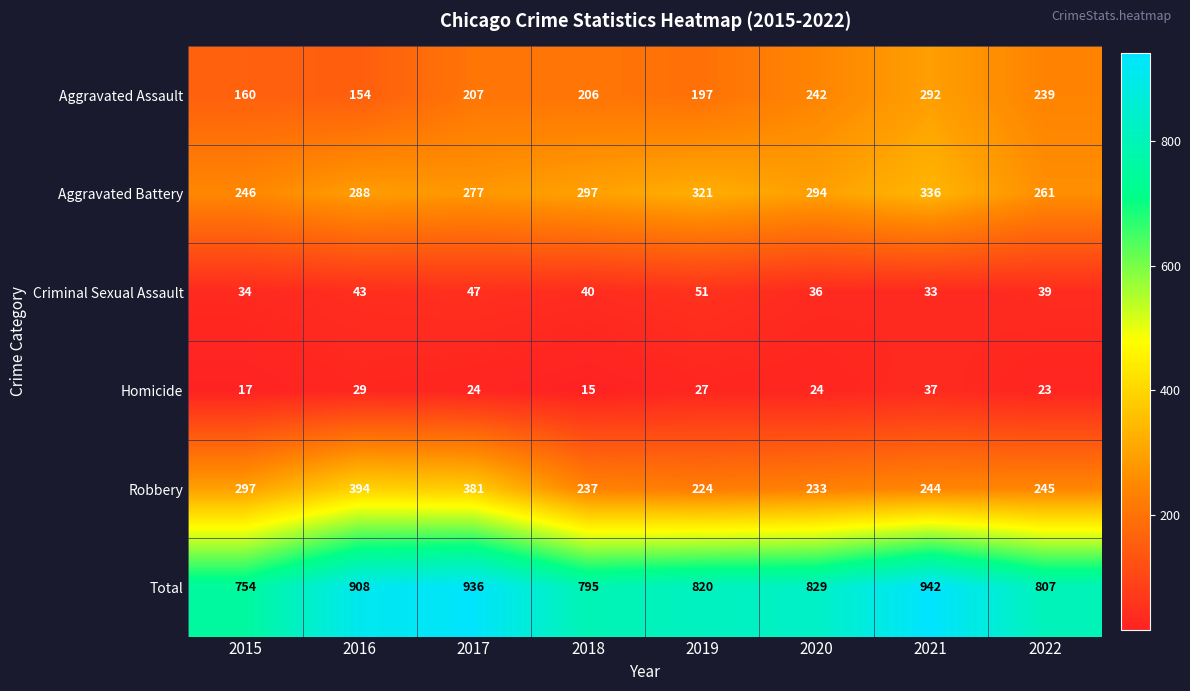

What is the total value across all series at 2016?

1816